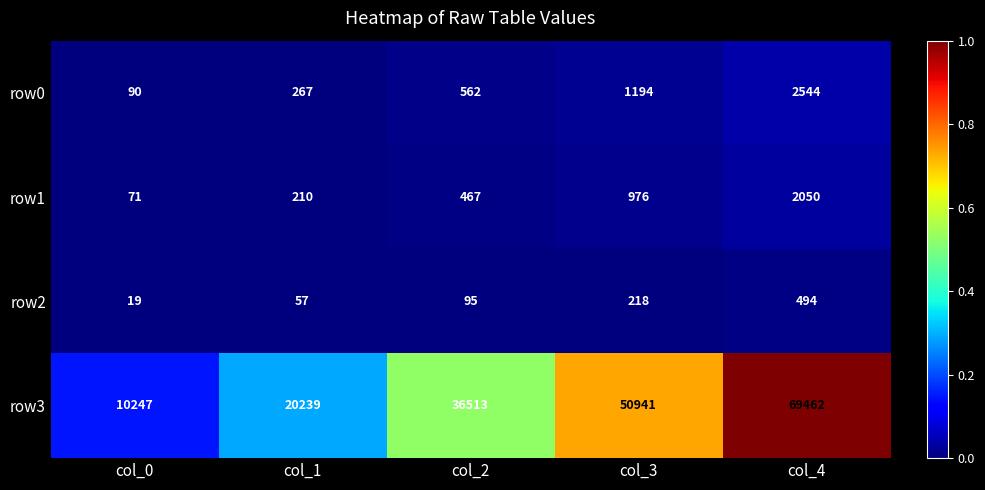

Is it true that row3 equals 50941 at col_3?

True